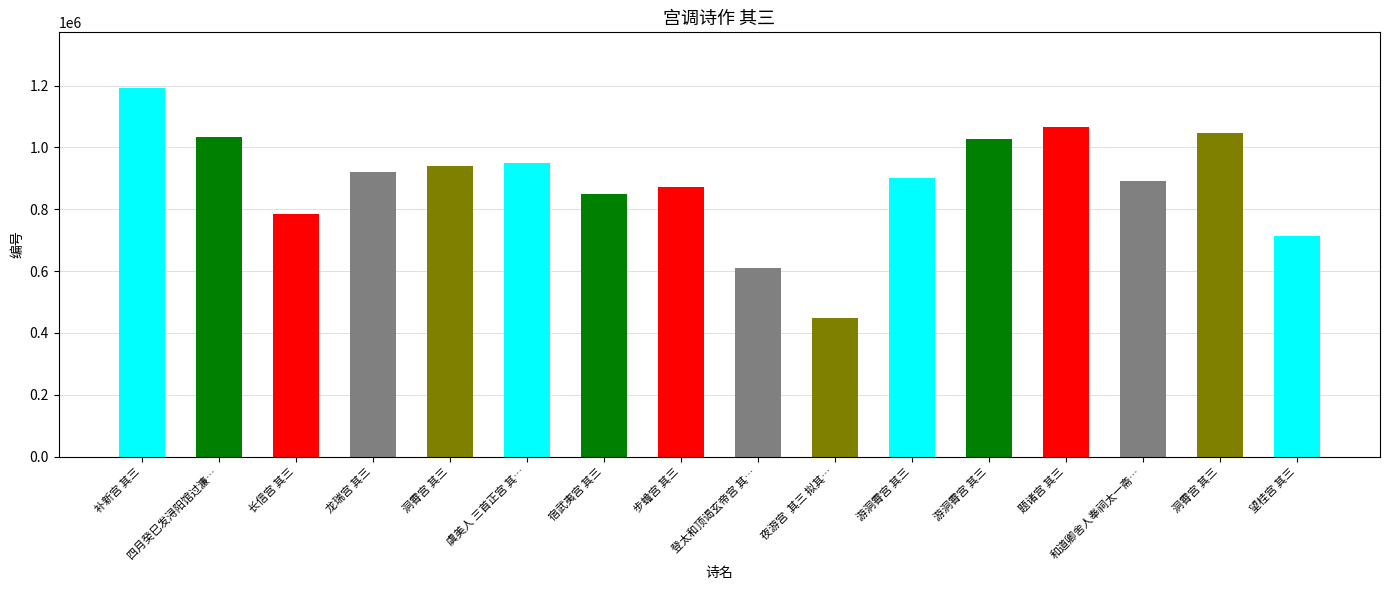

How many values are below 919215?

8